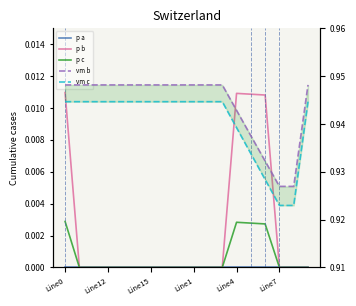

What are all the series names shown in the legend?

p a, p b, p c, vm b, vm c